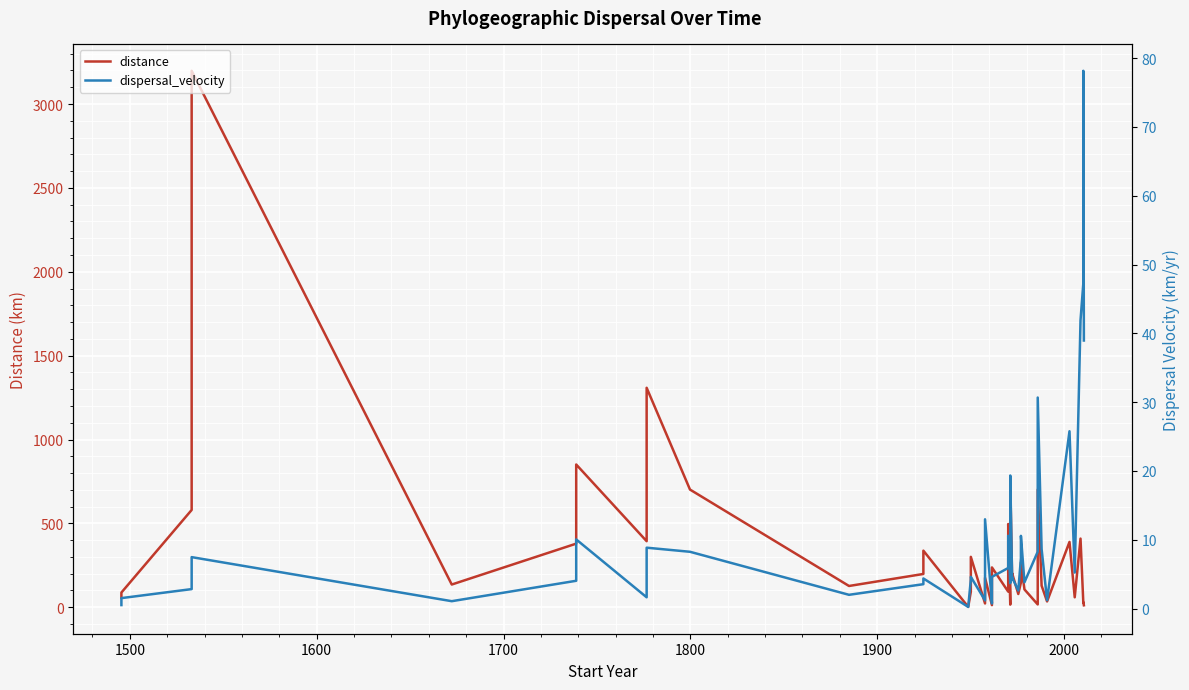

What is the value of the dispersal_velocity point at the 34th from the left?

1.2